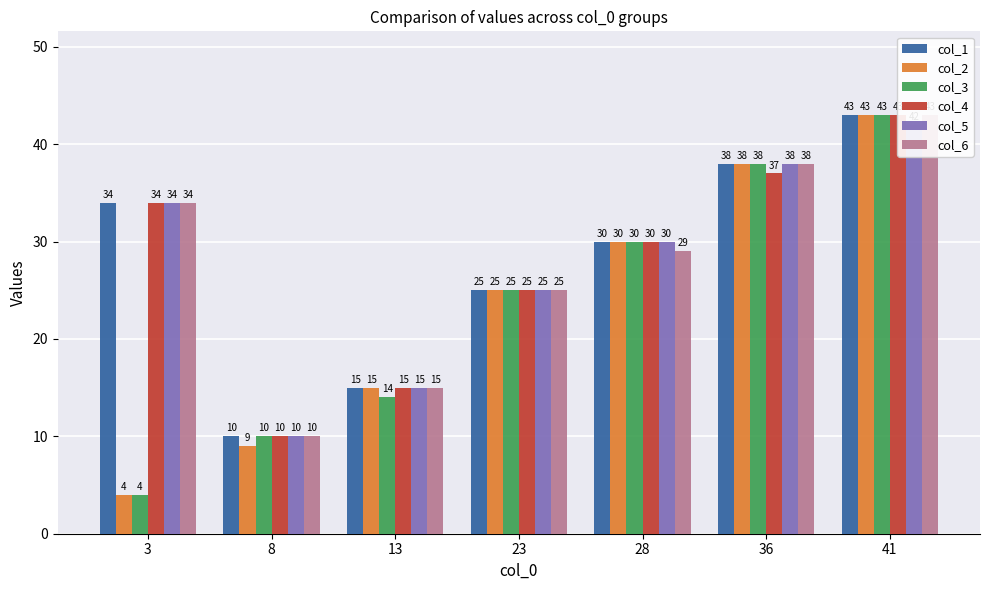

What is the value of the col_4 bar at the 4th from the left?

25